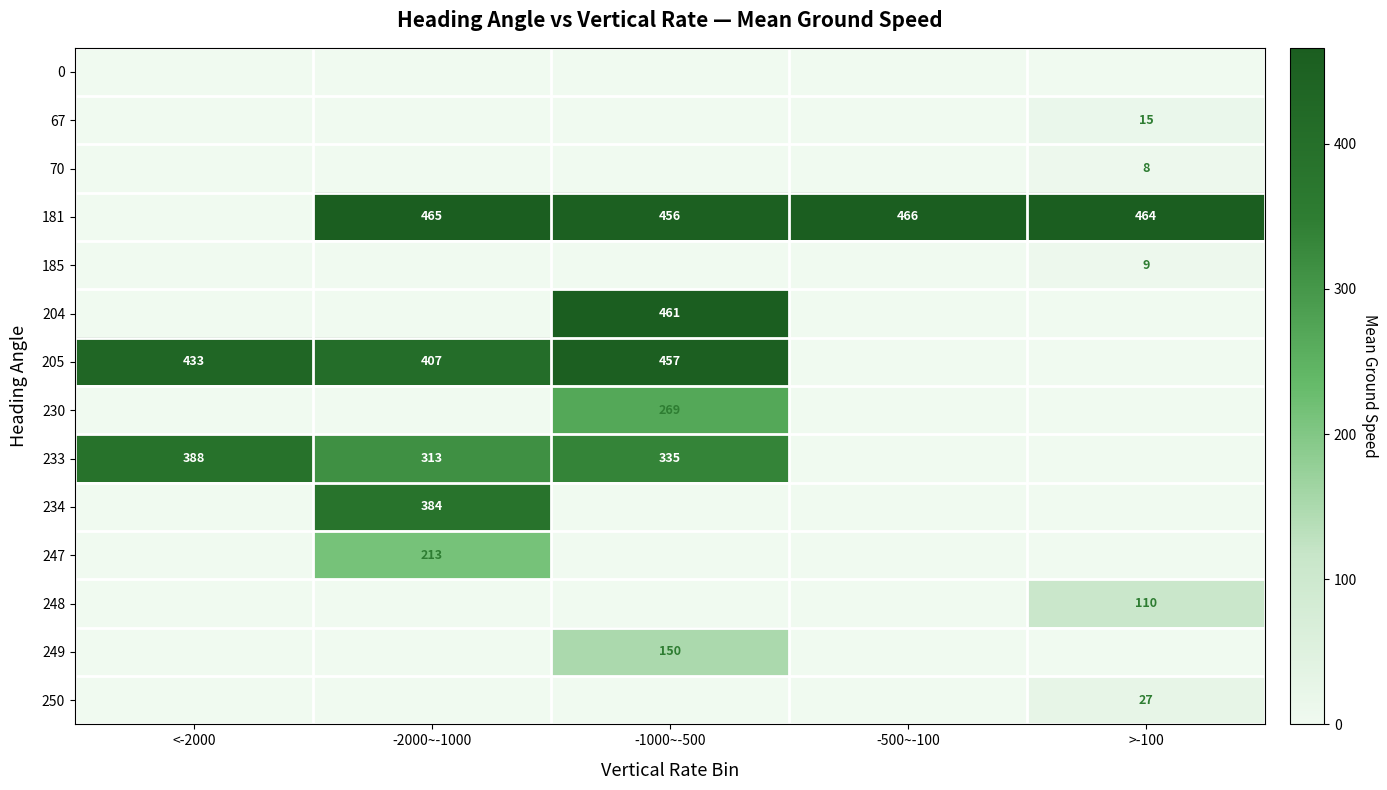

Is the value of 70 at >-100 greater than the value of 205 at -1000~-500?

No